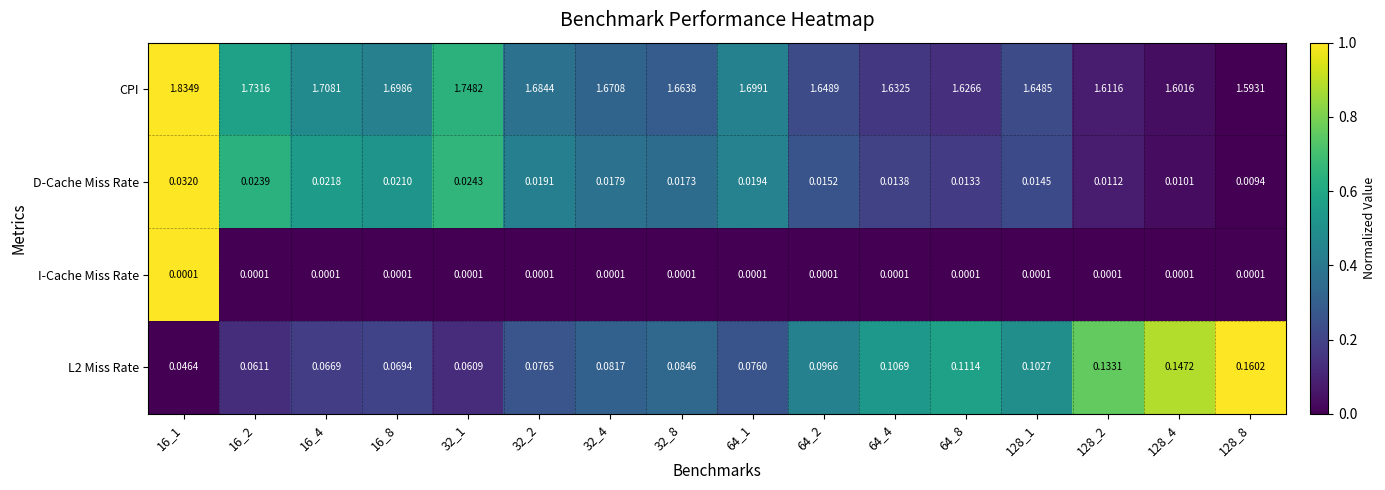

Which series has the widest spread of values?

CPI